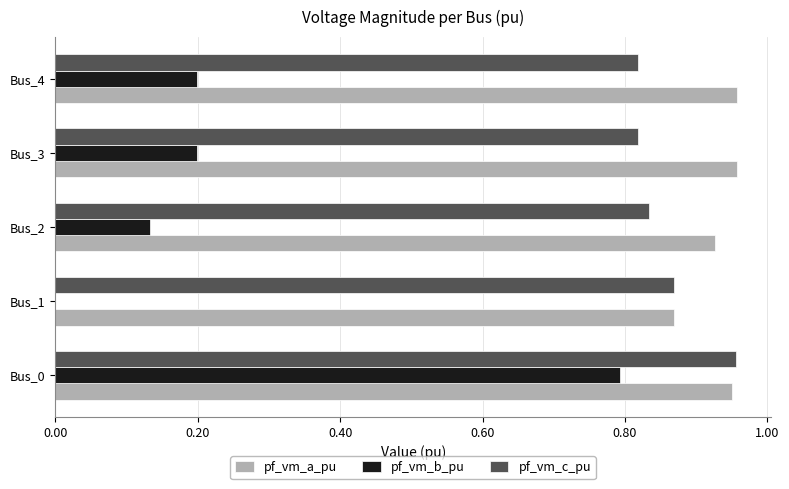

True or false: pf_vm_b_pu has a value of -0.4 at Bus_1.

False